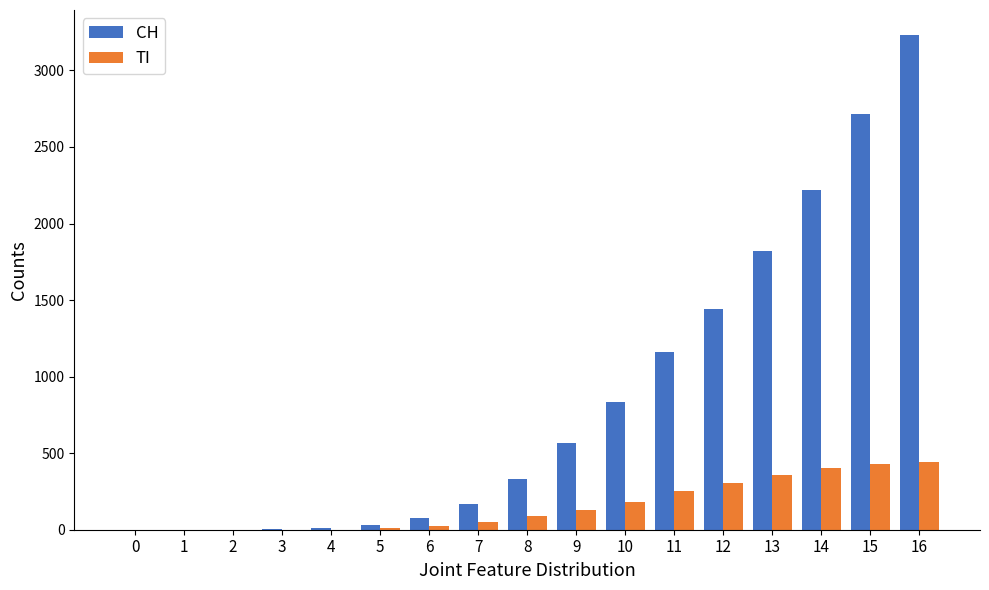

The value of TI at 12 is 308. True or false?

True